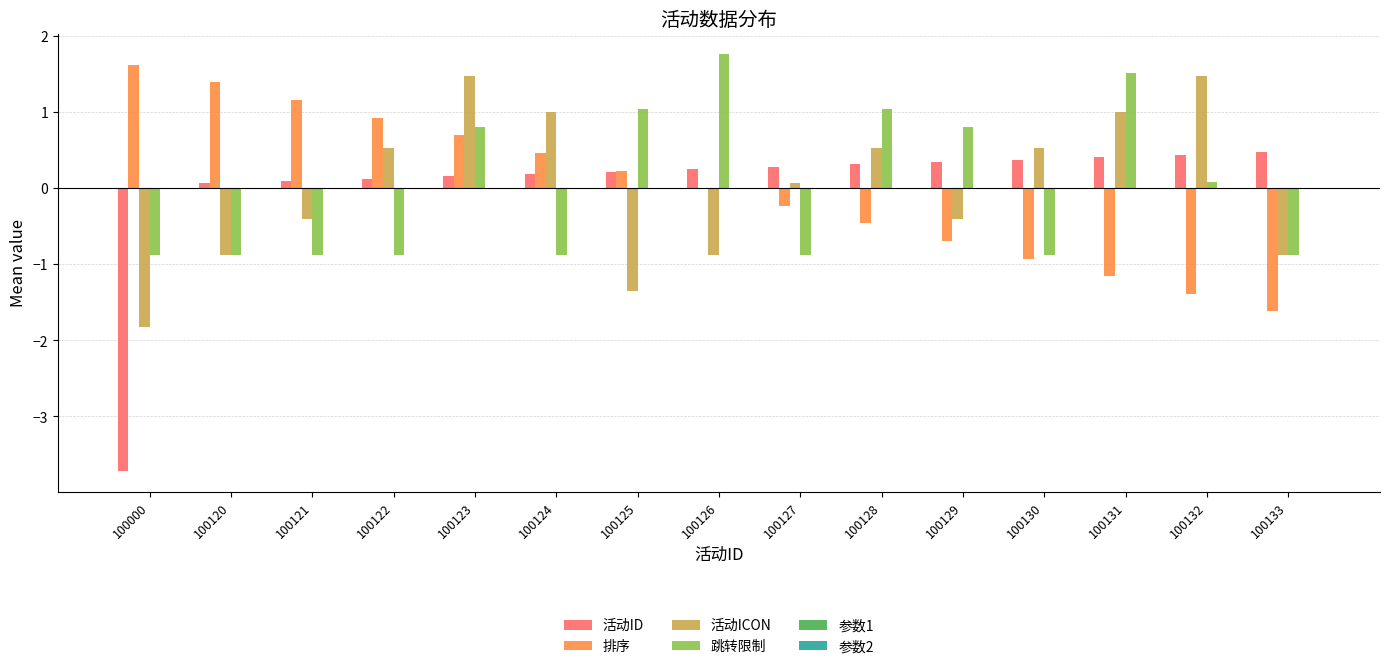

Between 100125 and 100133, which series saw the biggest shift?

跳转限制